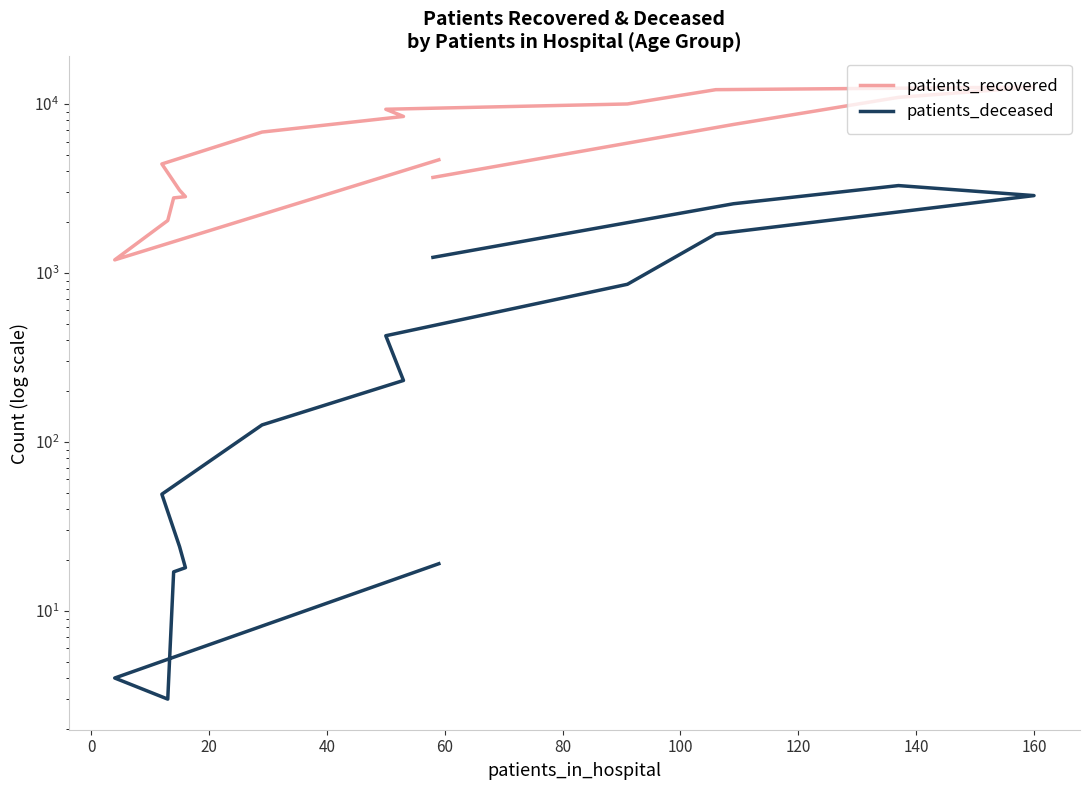

True or false: patients_recovered and patients_deceased intersect in this chart.

False